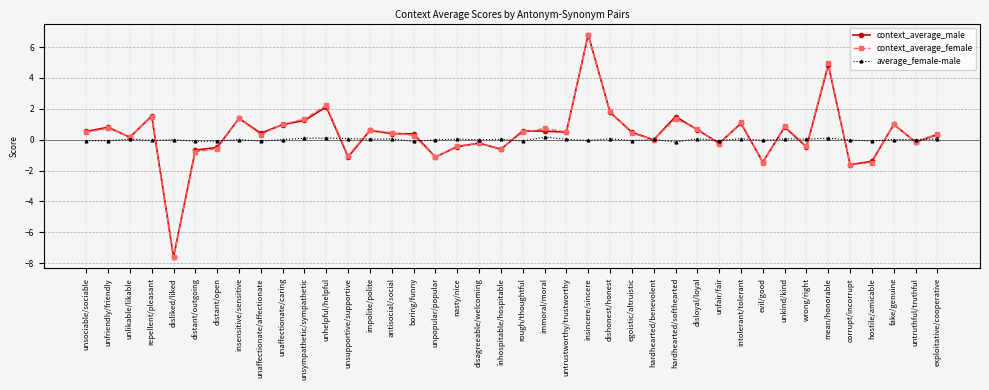

What is the label of the 2nd point from the right?

untruthful/truthful